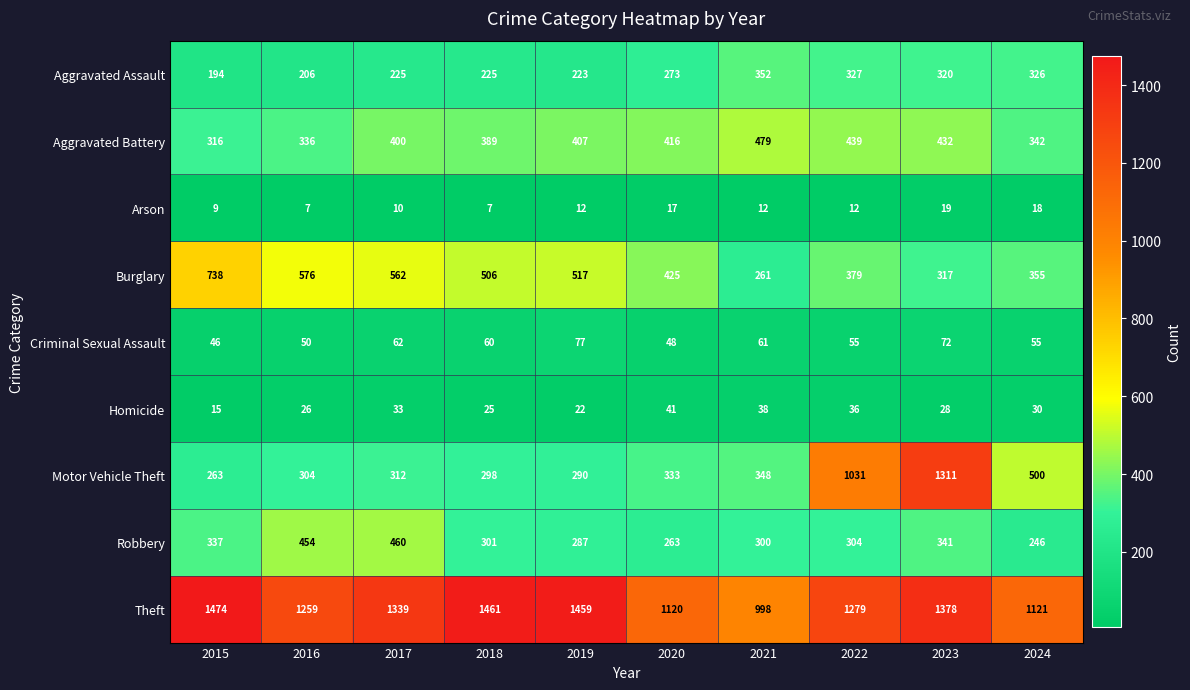

Which series has the largest range (max minus min)?

Motor Vehicle Theft